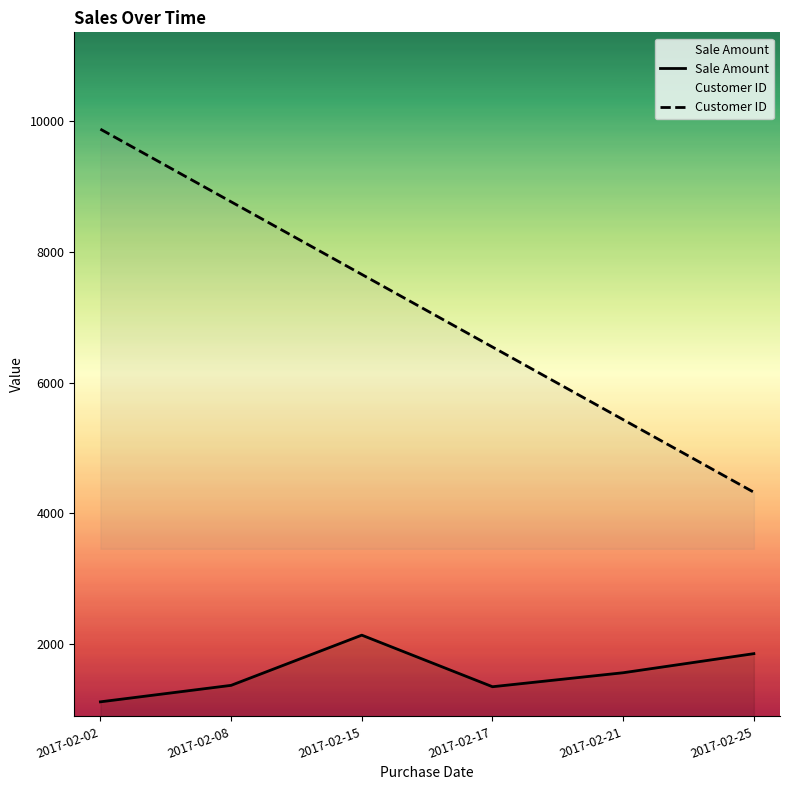

How many data points in Customer ID are less than 7654?

3